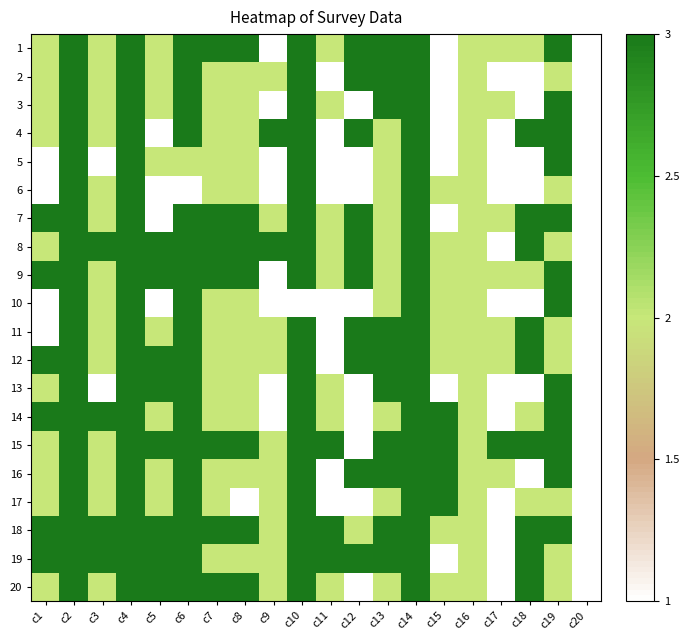

List the series in order of their peak value, highest first.

1, 2, 3, 4, 5, 6, 7, 8, 9, 10, 11, 12, 13, 14, 15, 16, 17, 18, 19, 20